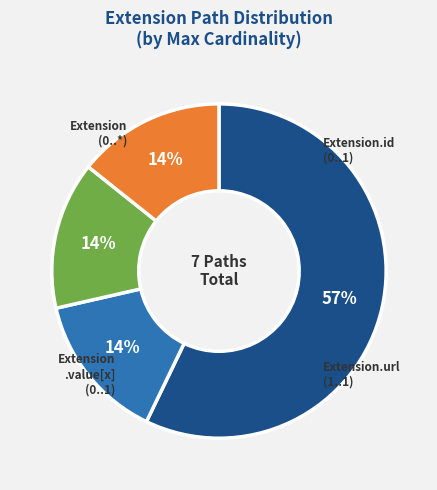

Does any single category account for the majority?

Yes